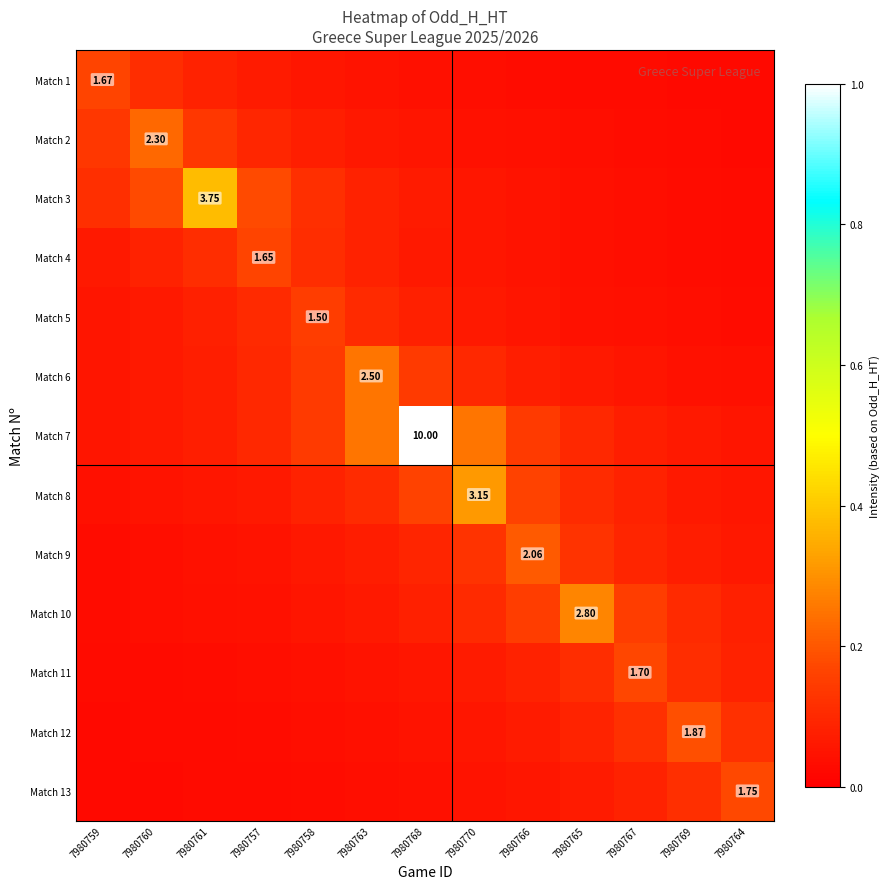

Between 7980760 and 7980770, which is larger?

7980760